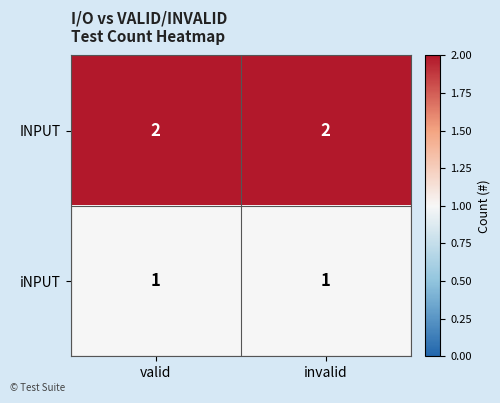

List the series in order of their peak value, highest first.

INPUT, iNPUT